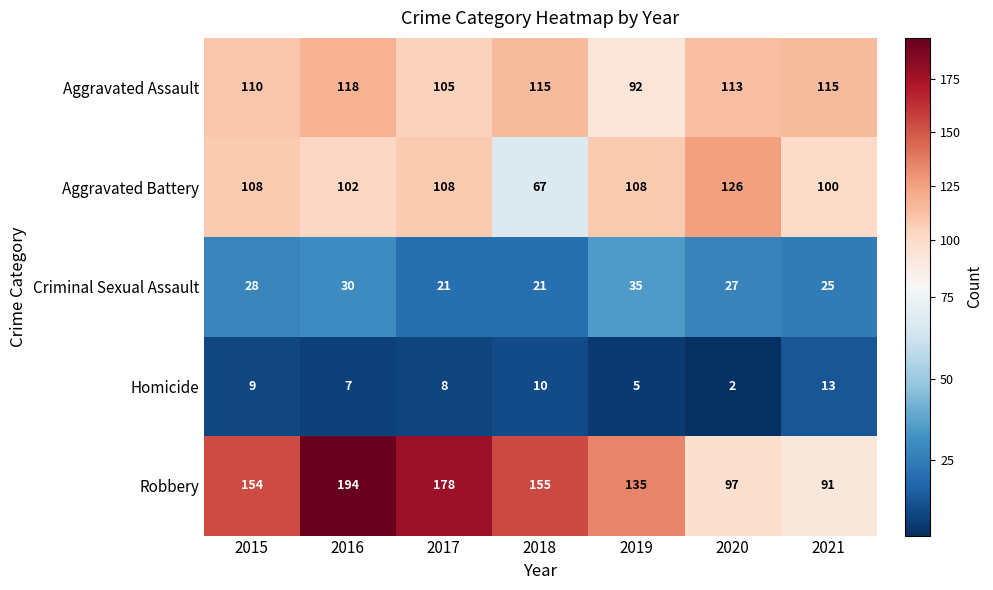

The value of Aggravated Assault at 2018 is 174. True or false?

False